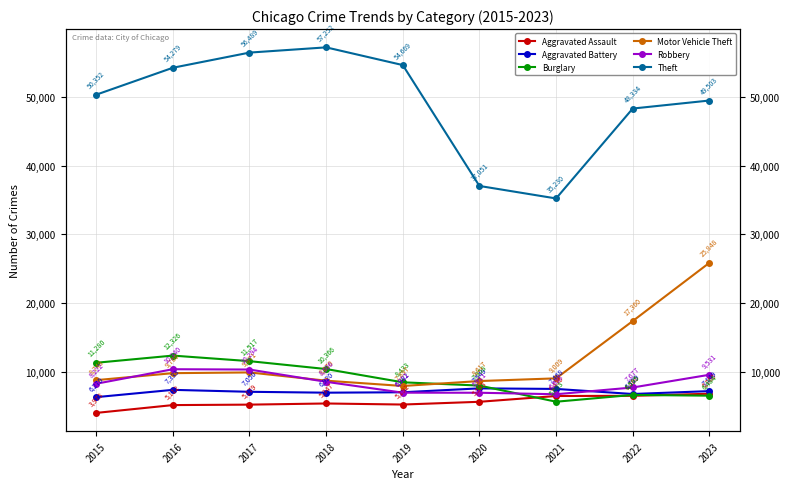

At 2023, list the series in order from smallest to largest.

Burglary, Aggravated Assault, Aggravated Battery, Robbery, Motor Vehicle Theft, Theft